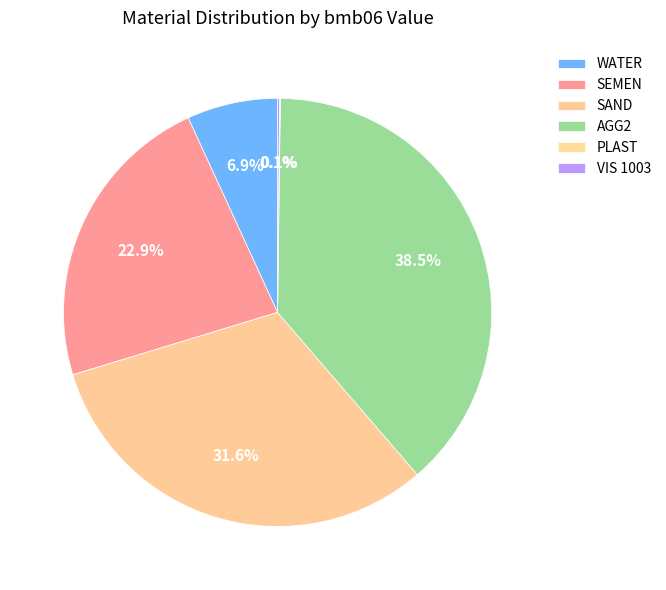

How many segments does this pie chart have?

6